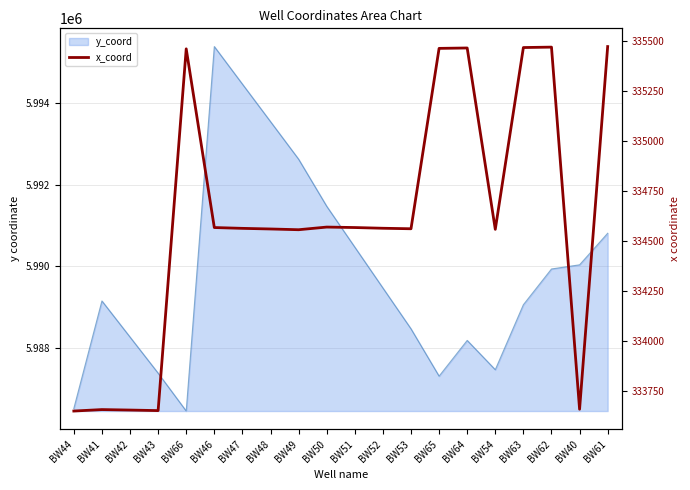

What is the difference between the maximum and second lowest values?

1816.6